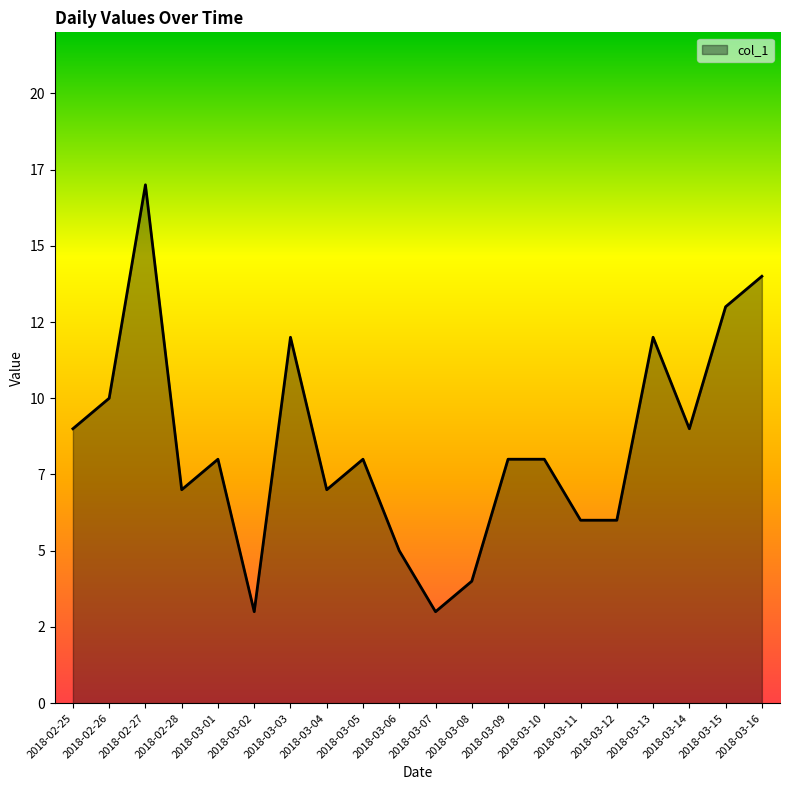

Which label corresponds to the smallest value in the chart?

2018-03-02